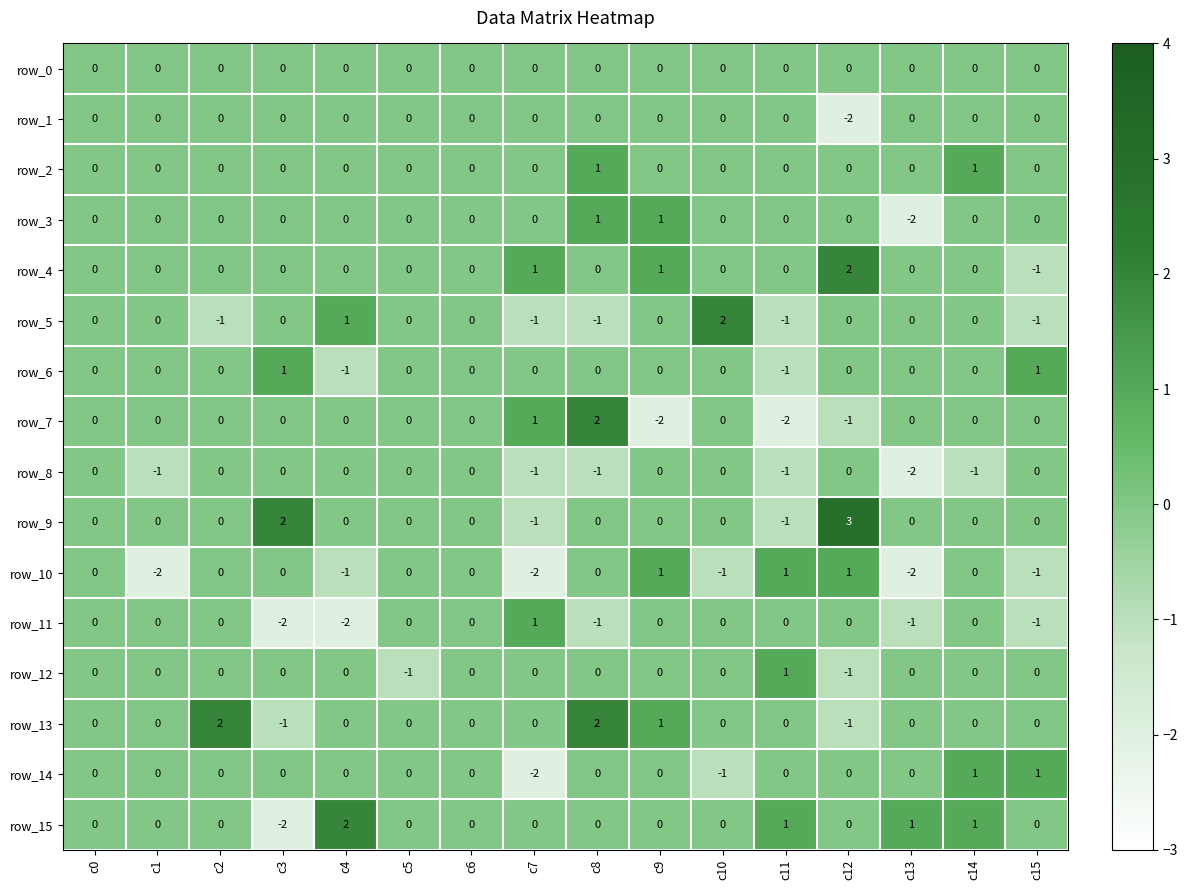

How many row_1 values are between 0 and 1?

15